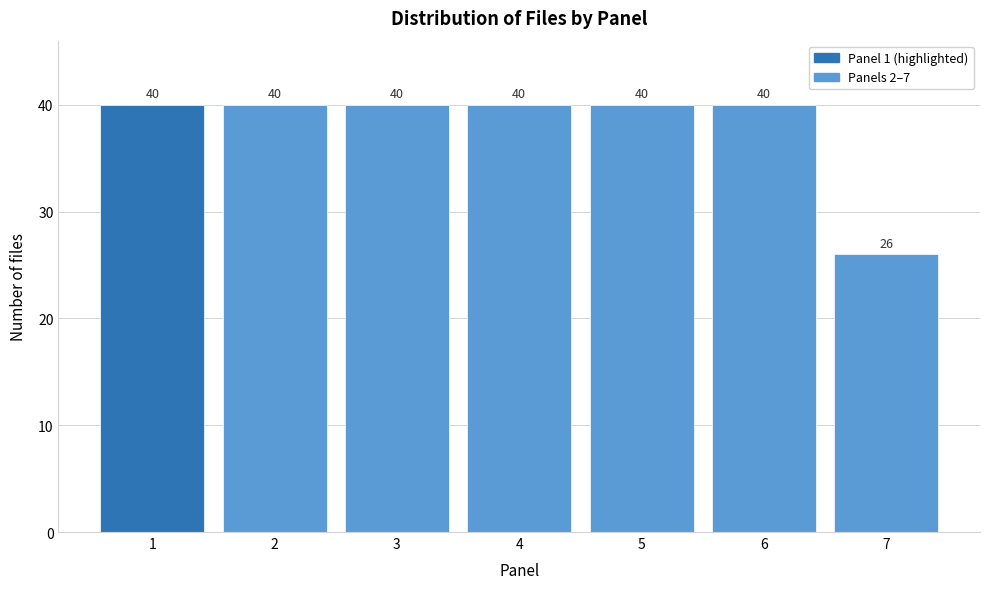

Reading left to right, transcribe this chart: for each bar, give the range it covers on the x-axis and its height.

0.5 to 1.5: 40
1.5 to 2.5: 40
2.5 to 3.5: 40
3.5 to 4.5: 40
4.5 to 5.5: 40
5.5 to 6.5: 40
6.5 to 7.5: 26